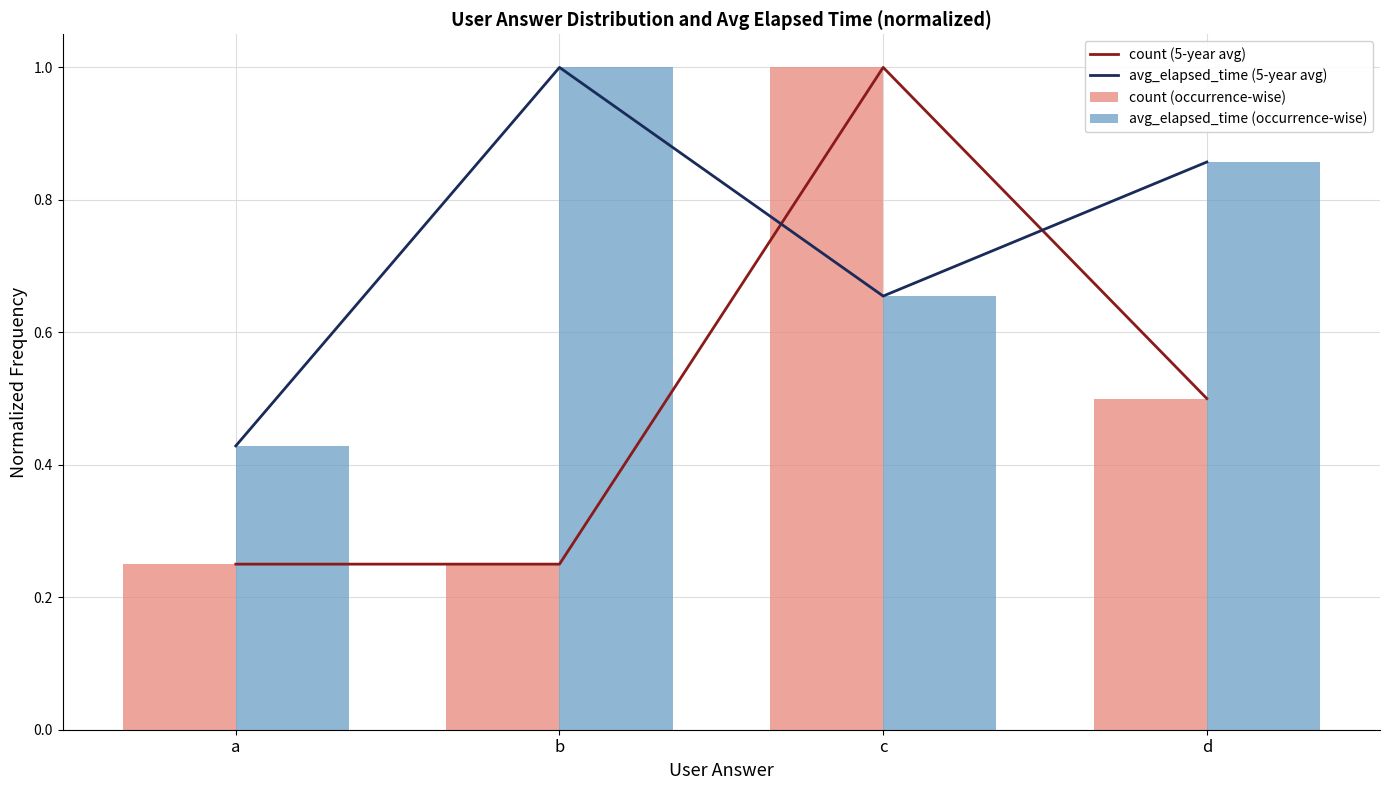

Where is count (5-year avg) nearest to the value 0?

a